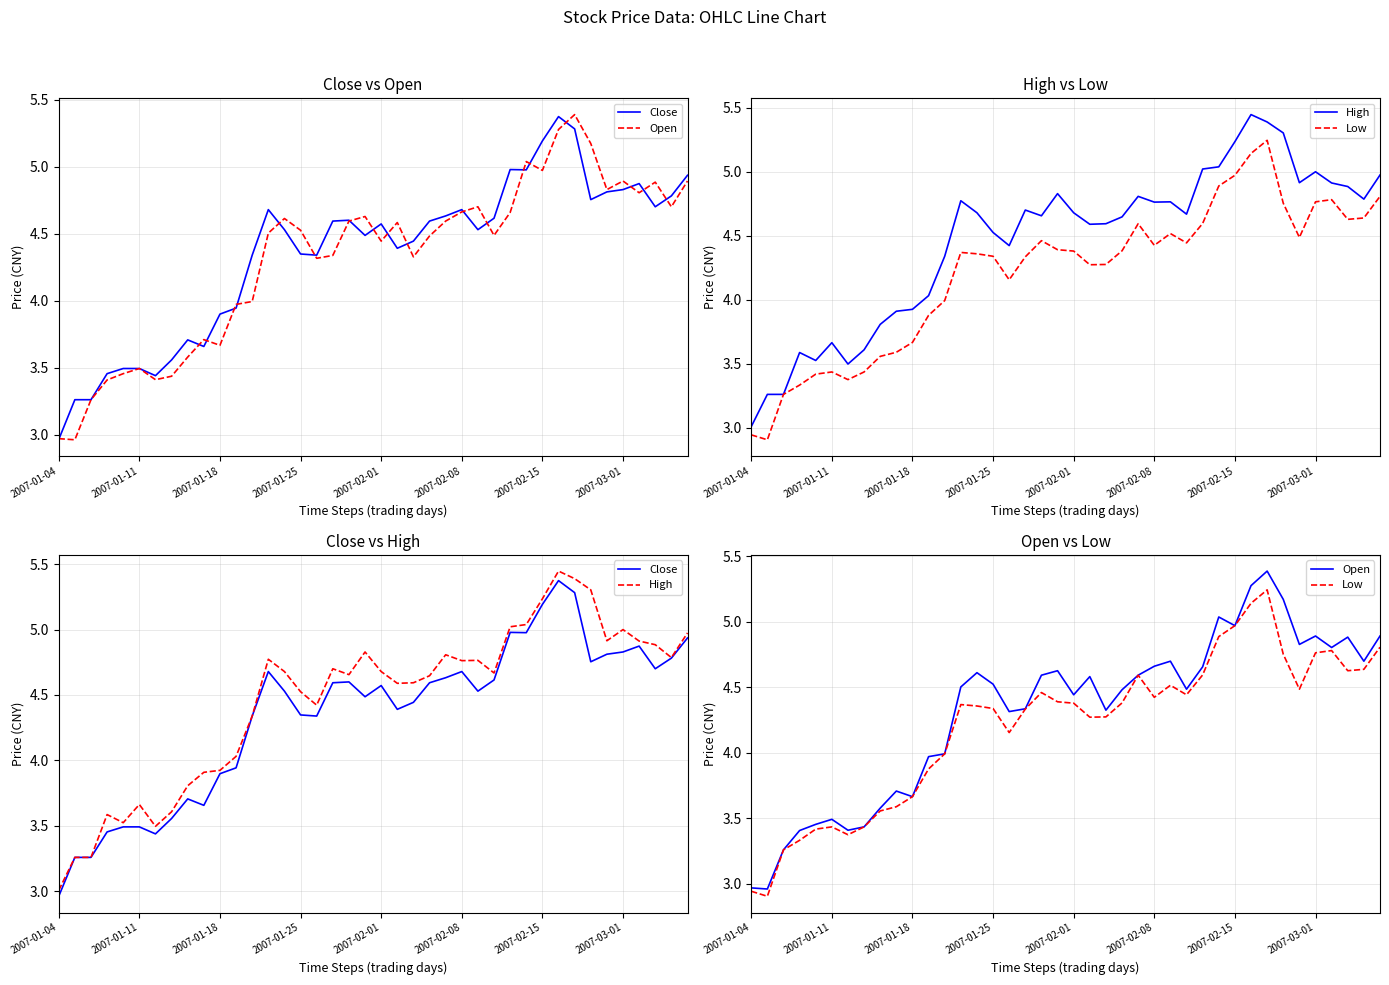

Reading right to left, list all the values displayed in this chart.

Close: 4.9	4.8	4.7	4.9	4.8	4.8	4.8	5.3	5.4	5.2	5.0	5.0	4.6	4.5	4.7	4.6	4.6	4.4	4.4	4.6	4.5	4.6	4.6	4.3	4.3	4.5	4.7	4.3	3.9	3.9	3.7	3.7	3.6	3.4	3.5	3.5	3.5	3.3	3.3	3.0
Open: 4.9	4.7	4.9	4.8	4.9	4.8	5.2	5.4	5.3	5.0	5.0	4.7	4.5	4.7	4.7	4.6	4.5	4.3	4.6	4.4	4.6	4.6	4.3	4.3	4.5	4.6	4.5	4.0	4.0	3.7	3.7	3.6	3.4	3.4	3.5	3.5	3.4	3.3	3.0	3.0
High: 5.0	4.8	4.9	4.9	5.0	4.9	5.3	5.4	5.4	5.2	5.0	5.0	4.7	4.8	4.8	4.8	4.6	4.6	4.6	4.7	4.8	4.7	4.7	4.4	4.5	4.7	4.8	4.3	4.0	3.9	3.9	3.8	3.6	3.5	3.7	3.5	3.6	3.3	3.3	3.0
Low: 4.8	4.6	4.6	4.8	4.8	4.5	4.8	5.2	5.1	5.0	4.9	4.6	4.4	4.5	4.4	4.6	4.4	4.3	4.3	4.4	4.4	4.5	4.3	4.2	4.3	4.4	4.4	4.0	3.9	3.7	3.6	3.6	3.4	3.4	3.4	3.4	3.3	3.3	2.9	2.9